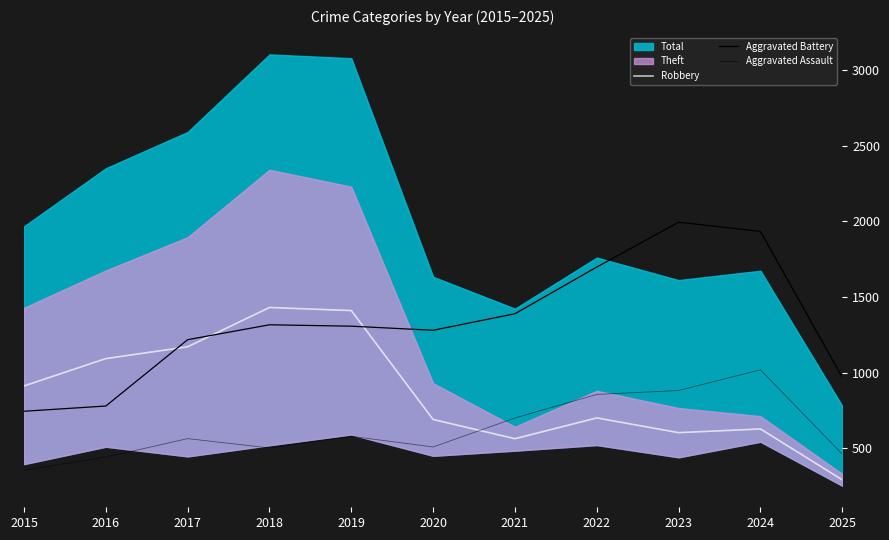

What is the average value of the Aggravated Assault series?

624.2